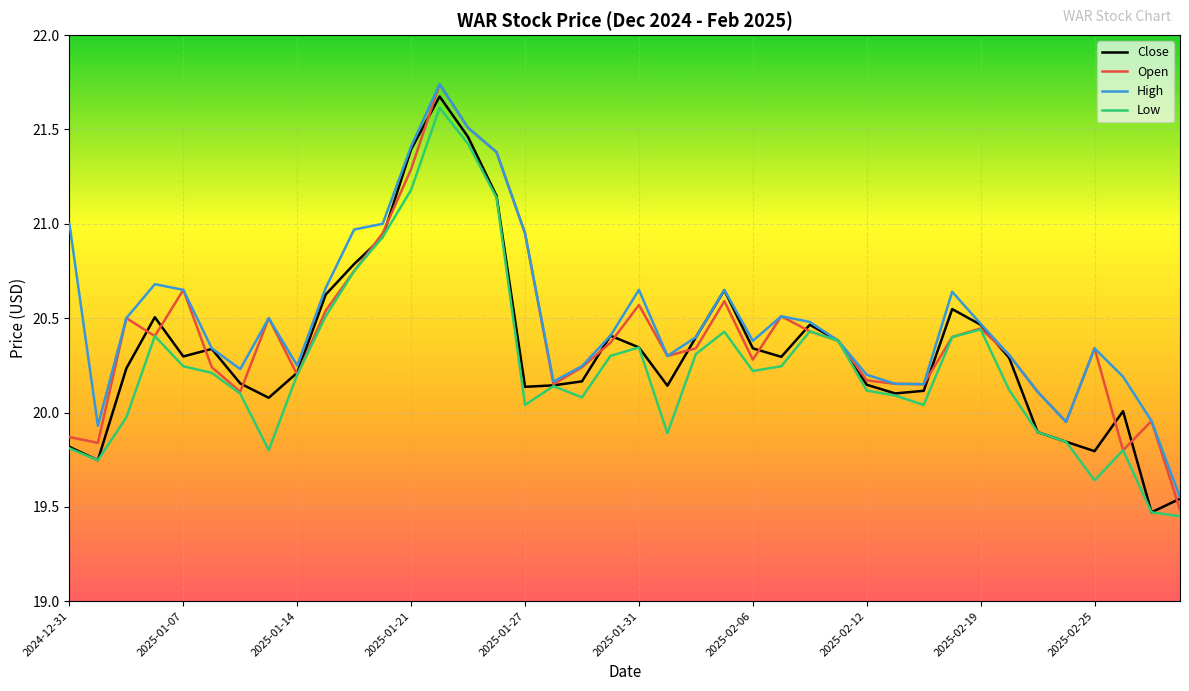

What is the difference between the maximum and minimum values in the High series?

2.2